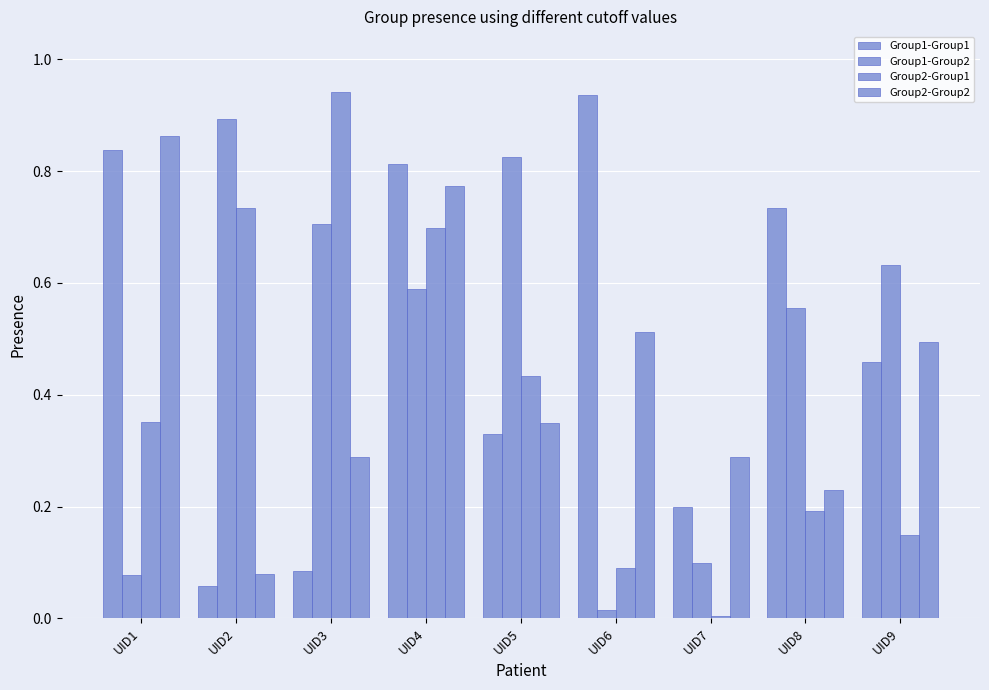

What is the sum of the Group2-Group2 values at UID9 and UID5?

0.8